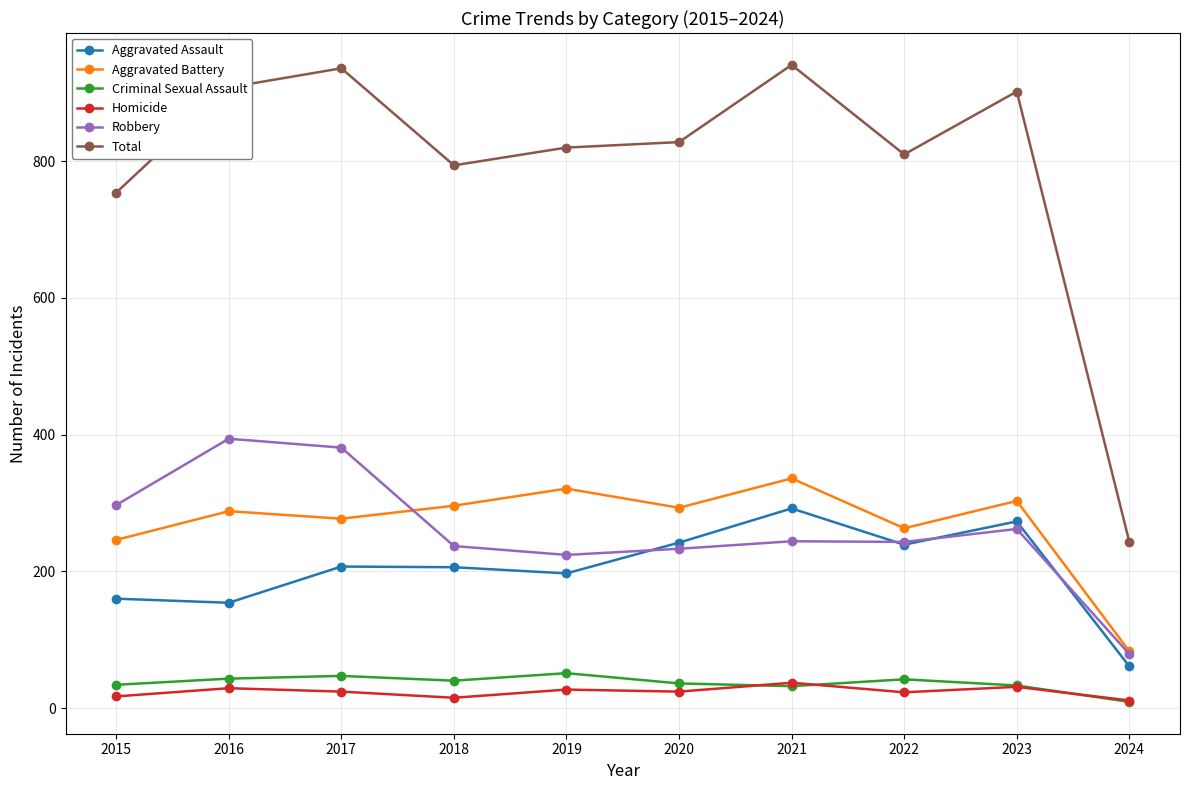

What is the sum of the Criminal Sexual Assault values at 2017 and 2019?

98